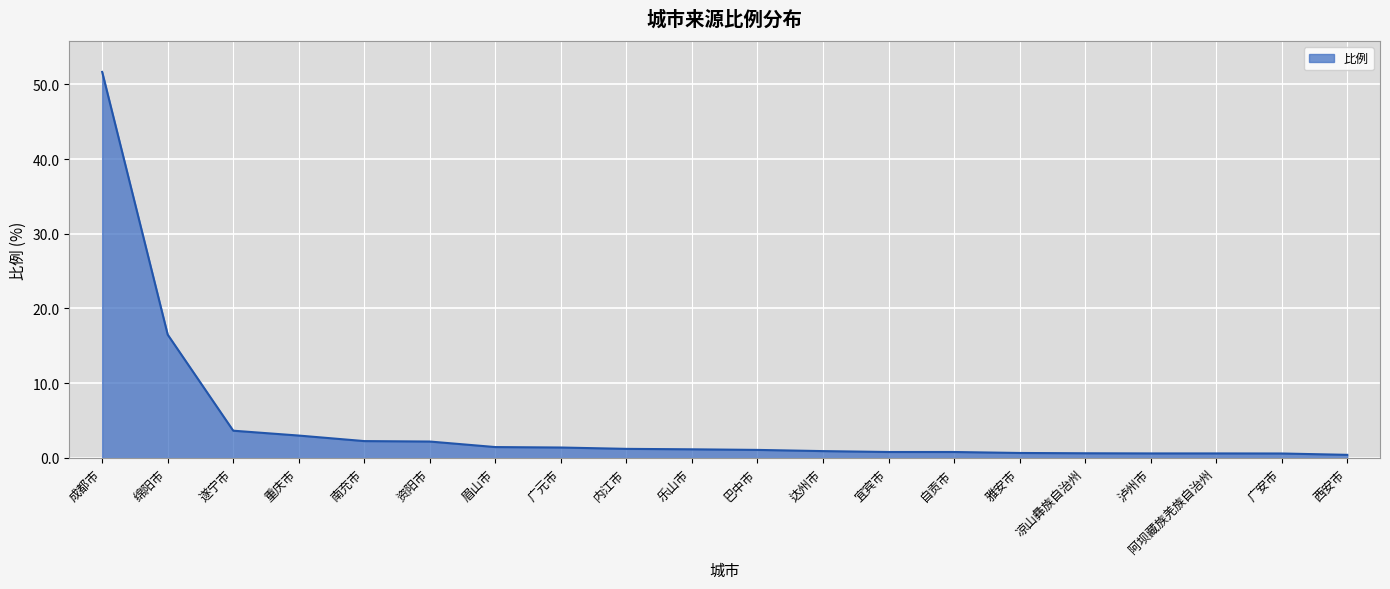

How many series are shown in this chart?

1